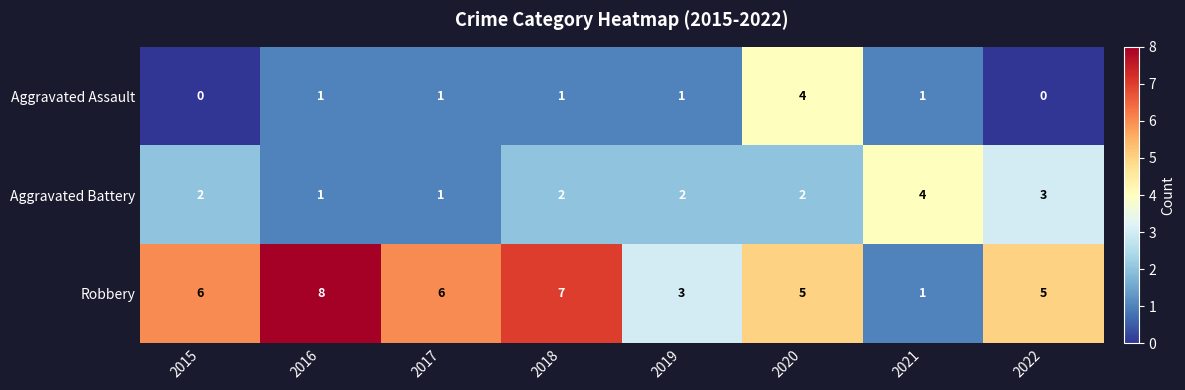

What is the sum of the Robbery values at 2019 and 2016?

11